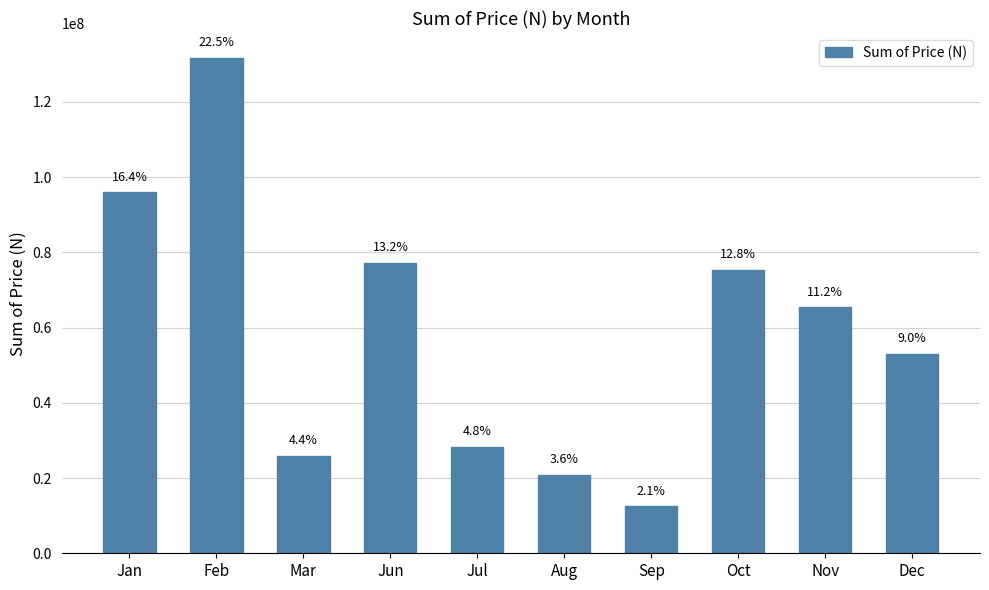

Are the bars horizontal?

No